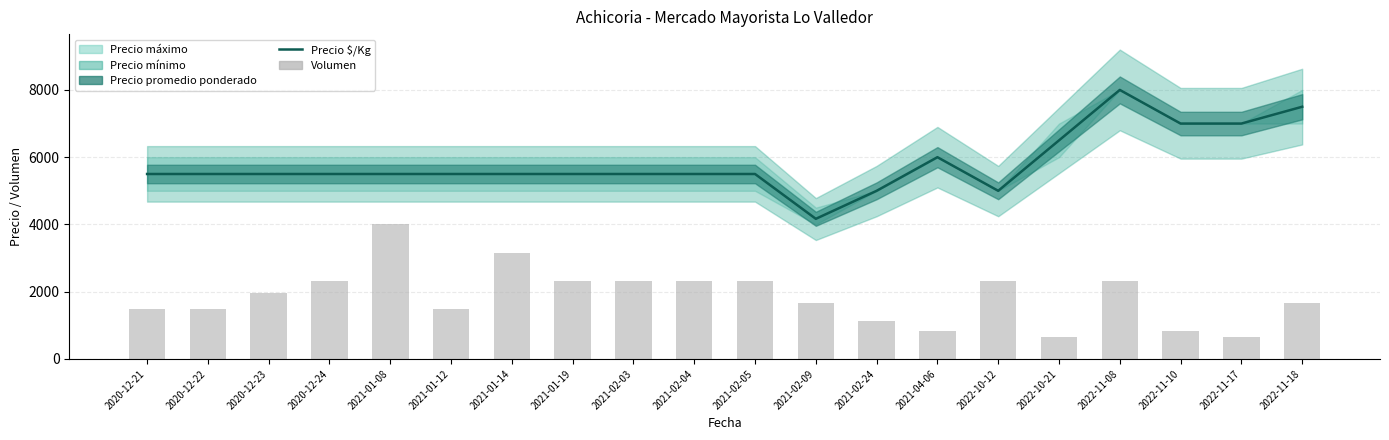

Count the Precio Kg values in the range 5500 to 6500.

13